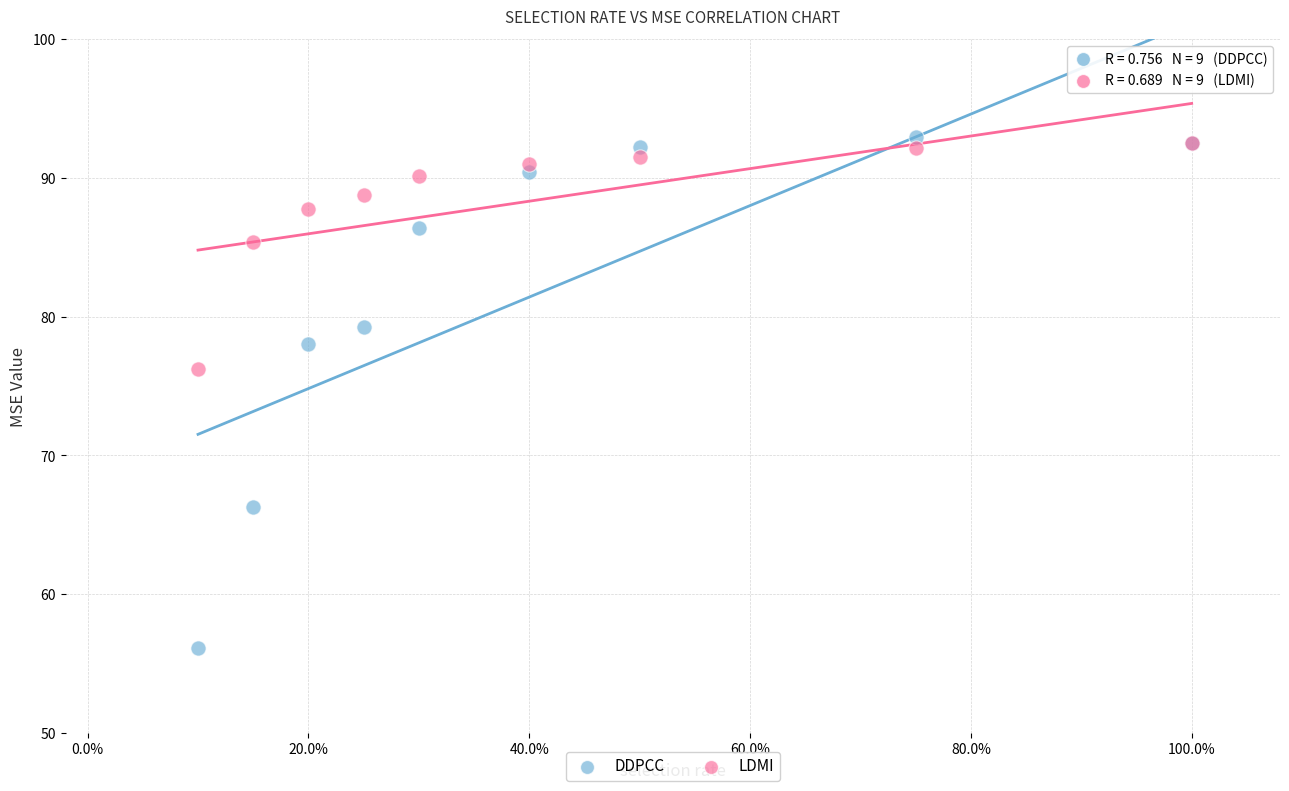

Which series reaches the maximum Y coordinate?

DDPCC